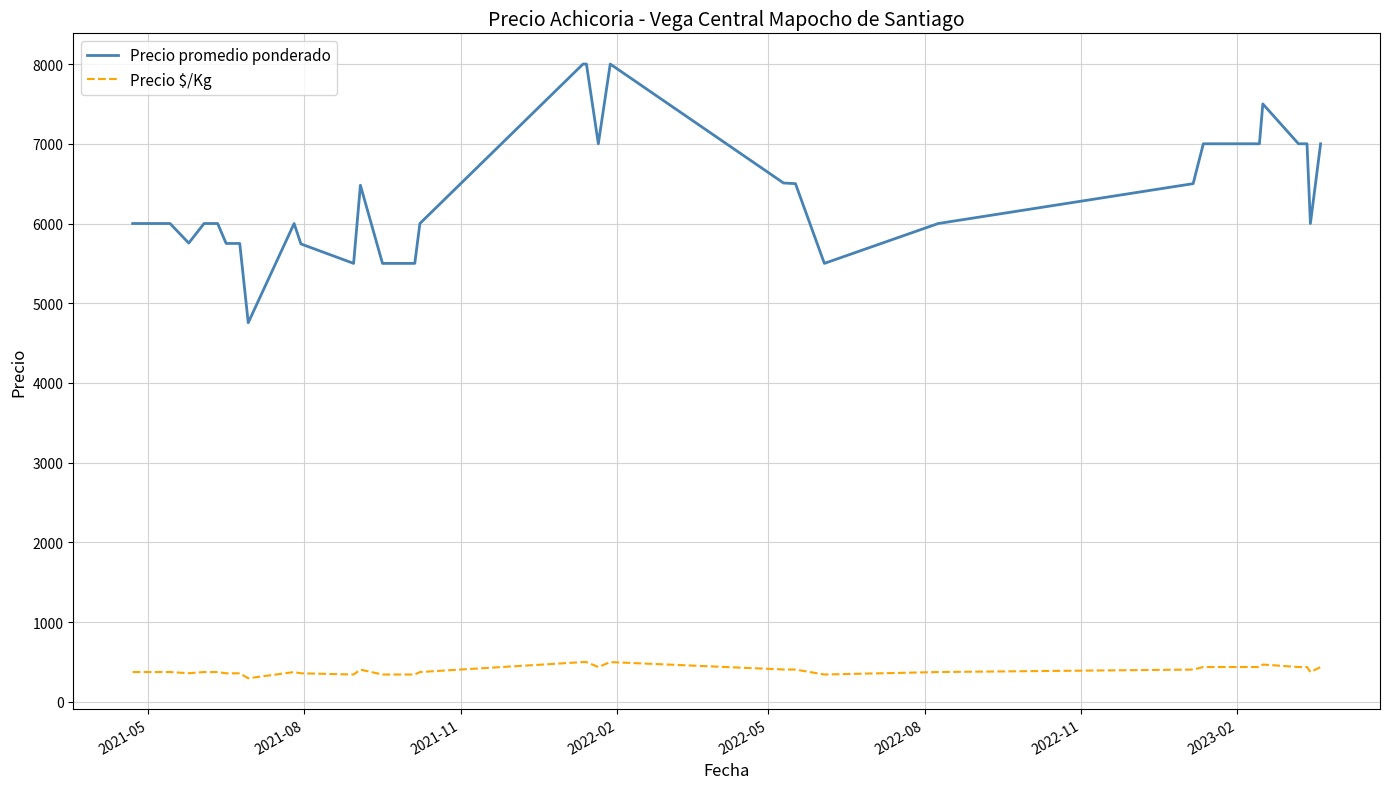

Rank the series by their maximum value, from lowest to highest.

Precio $/Kg, Precio promedio ponderado